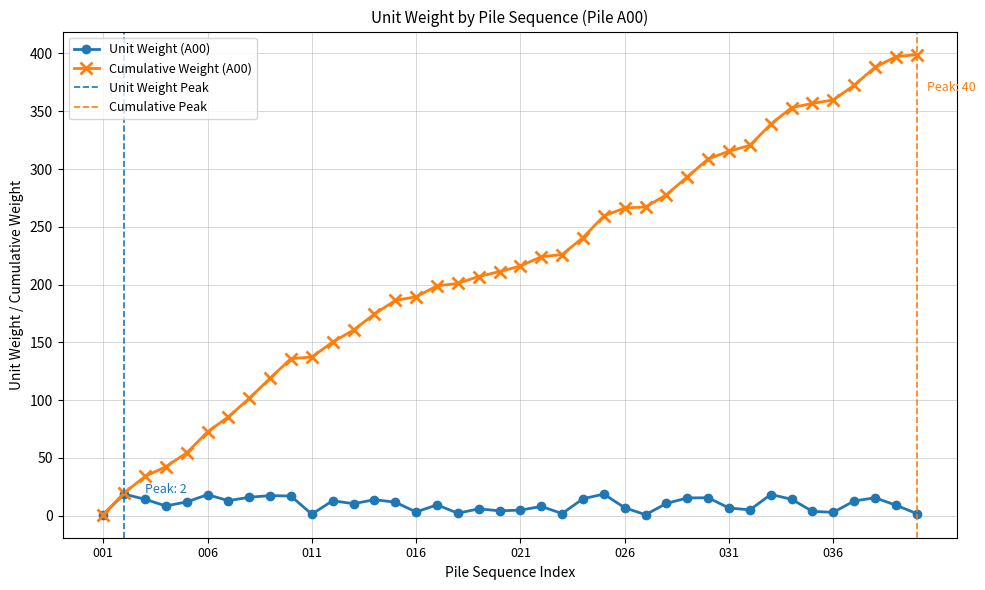

What is the value of the Cumulative A00 point at the 6th from the left?

72.6